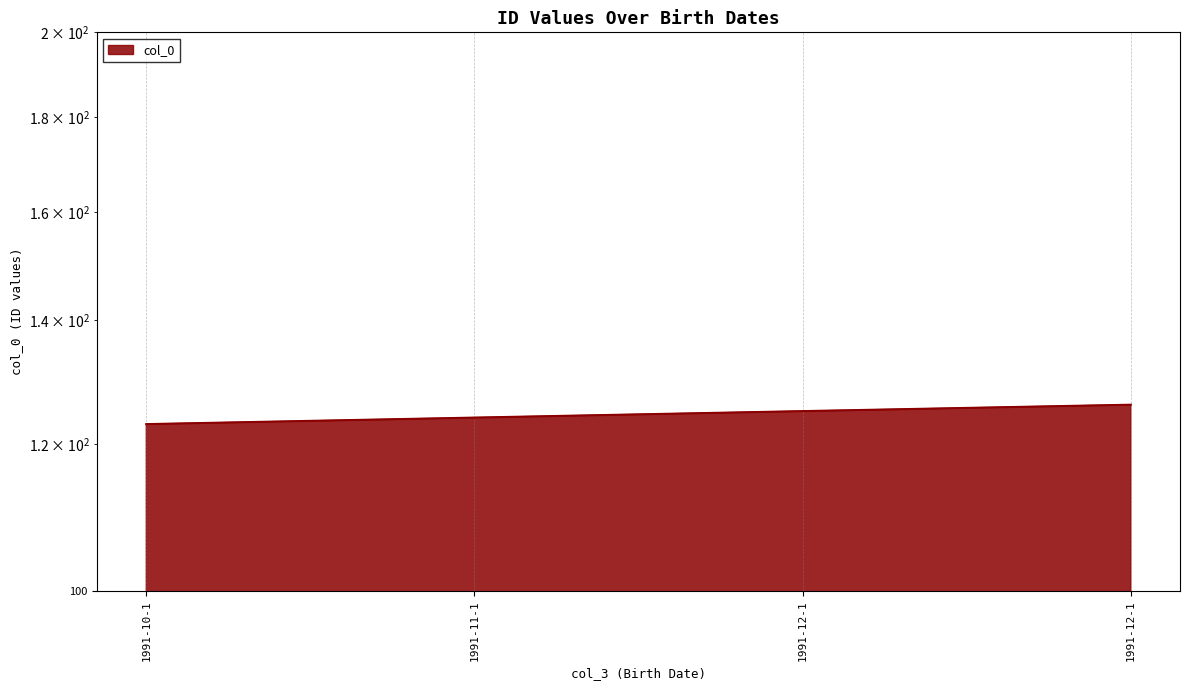

The value at 1991-12-1 is 206. True or false?

False